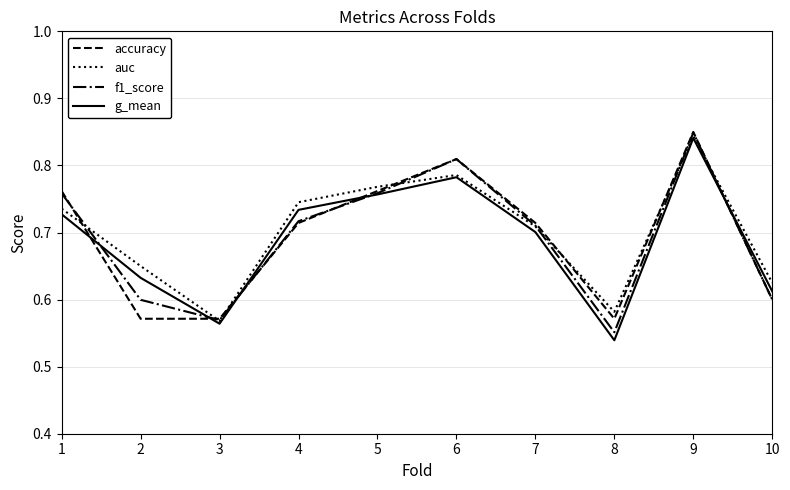

True or false: f1_score has a value of 0.2 at 7.

False